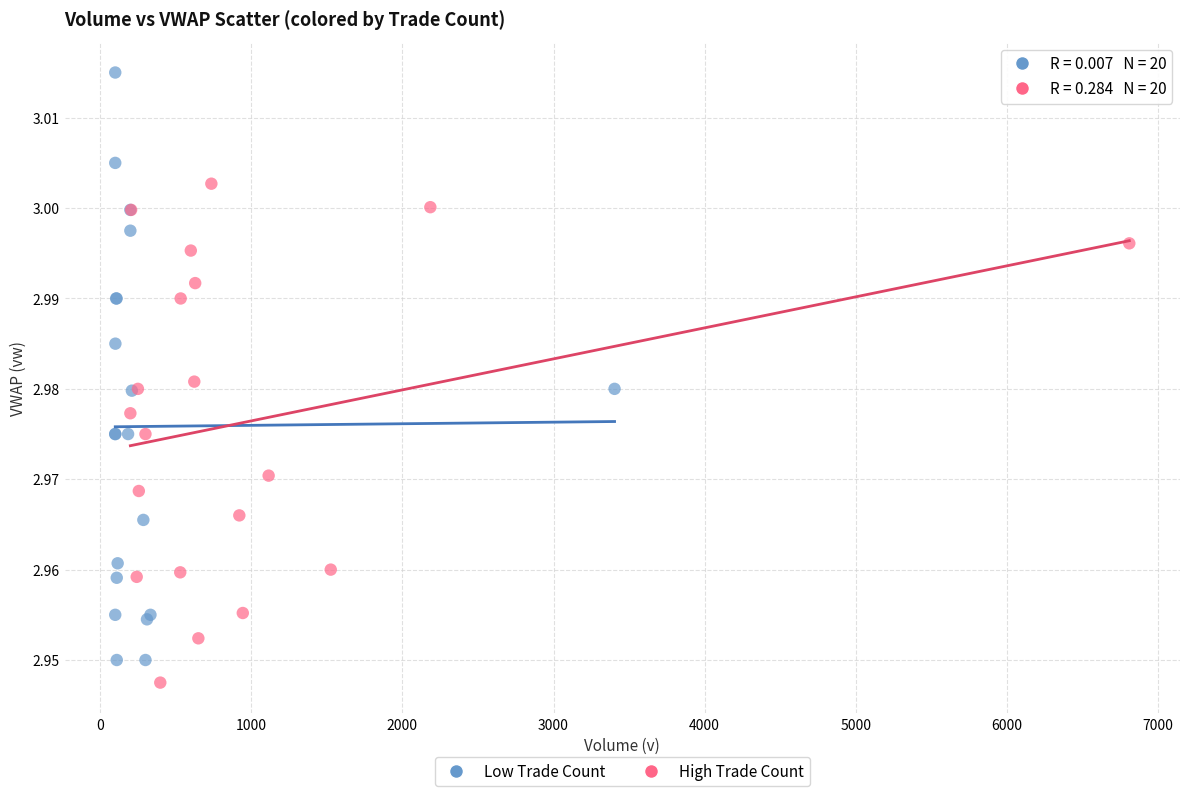

Which series reaches the maximum Y coordinate?

Low Trade Count